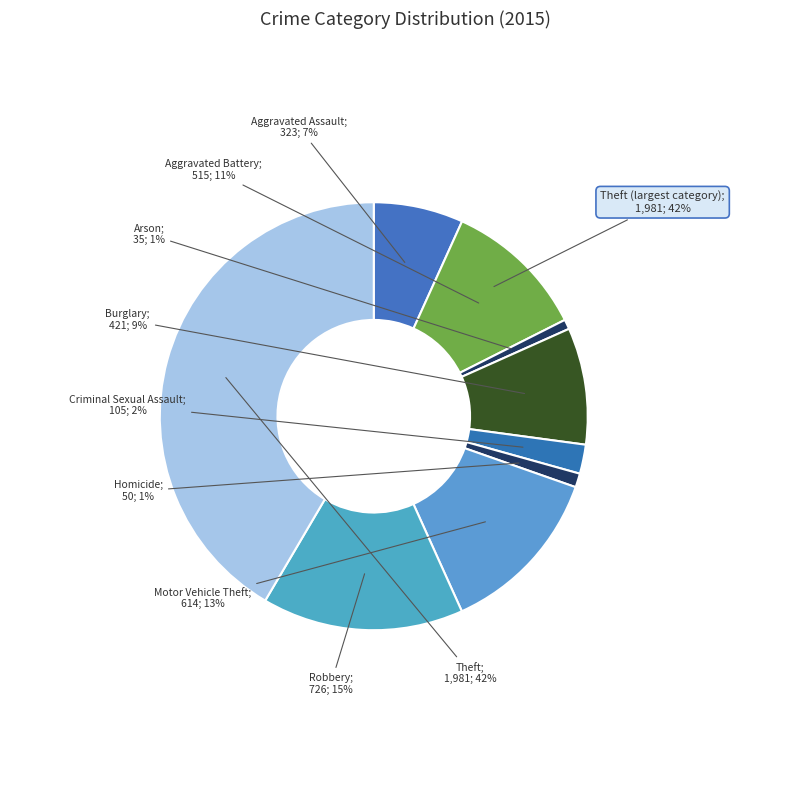

Count the number of slices in the pie.

9